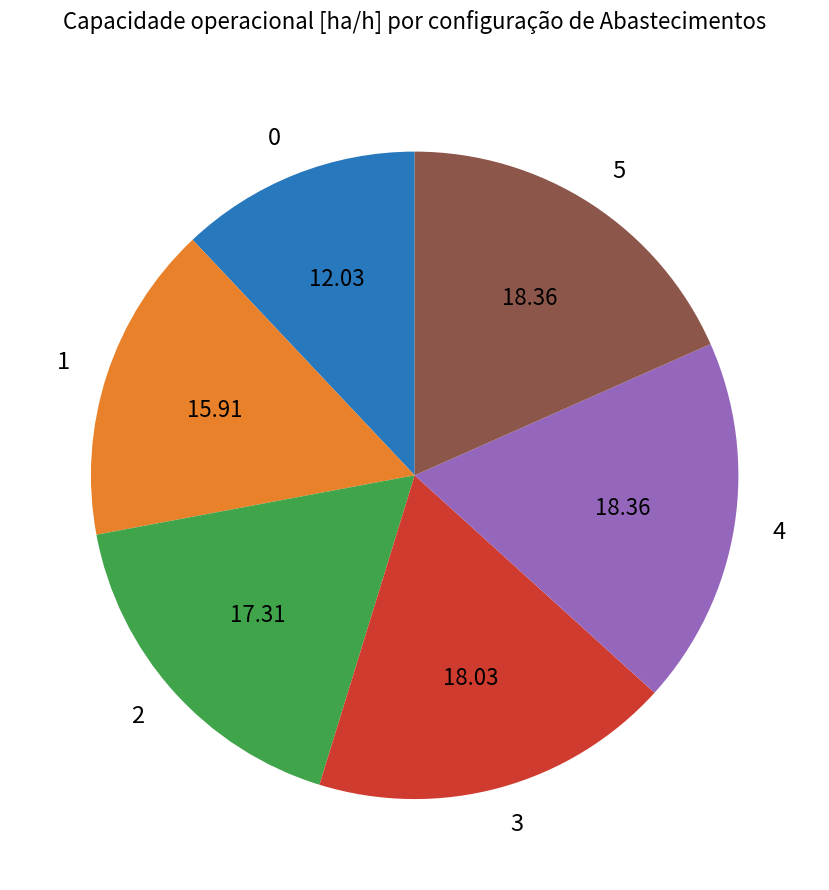

Is the sum of 1 and 4 greater than half?

No